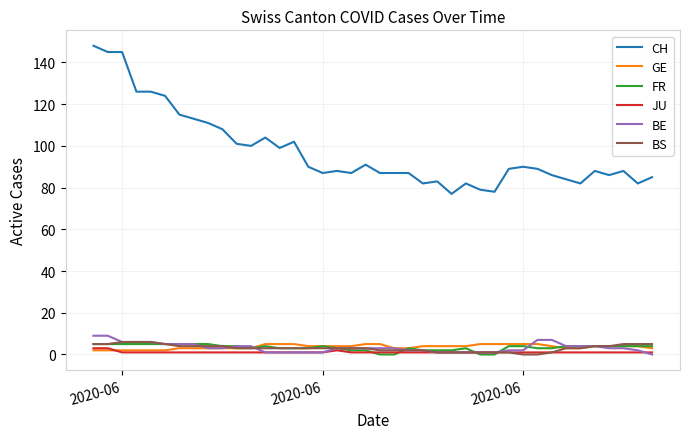

What is the maximum value shown in the chart?

148